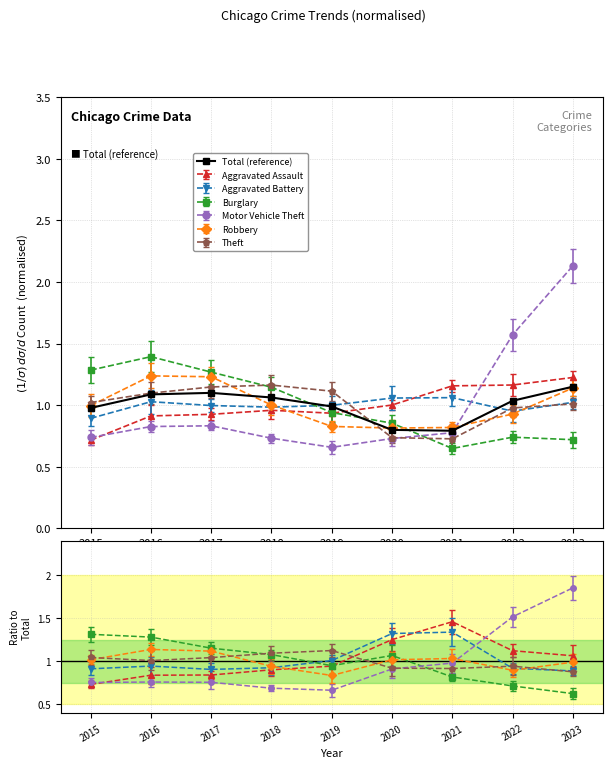

Which category has the lowest value across all series?

2021